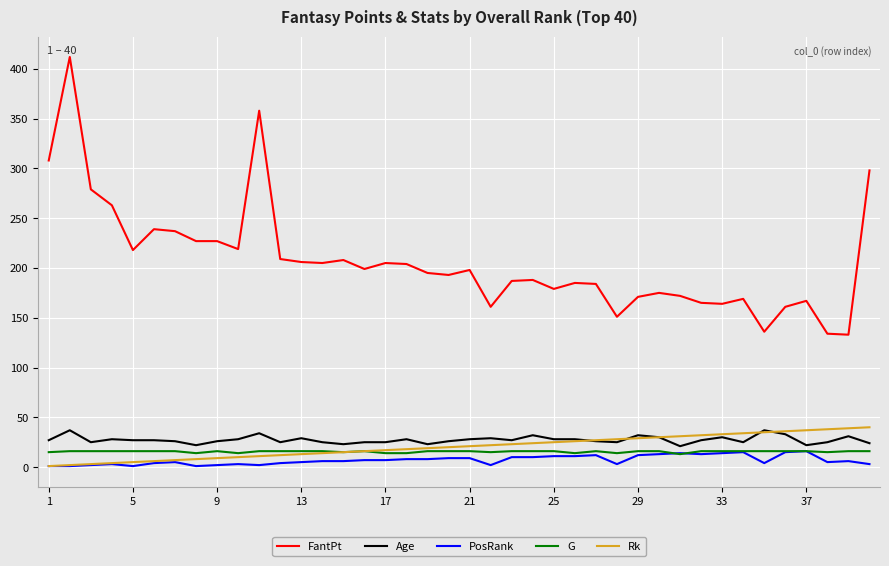

True or false: G and FantPt intersect in this chart.

False